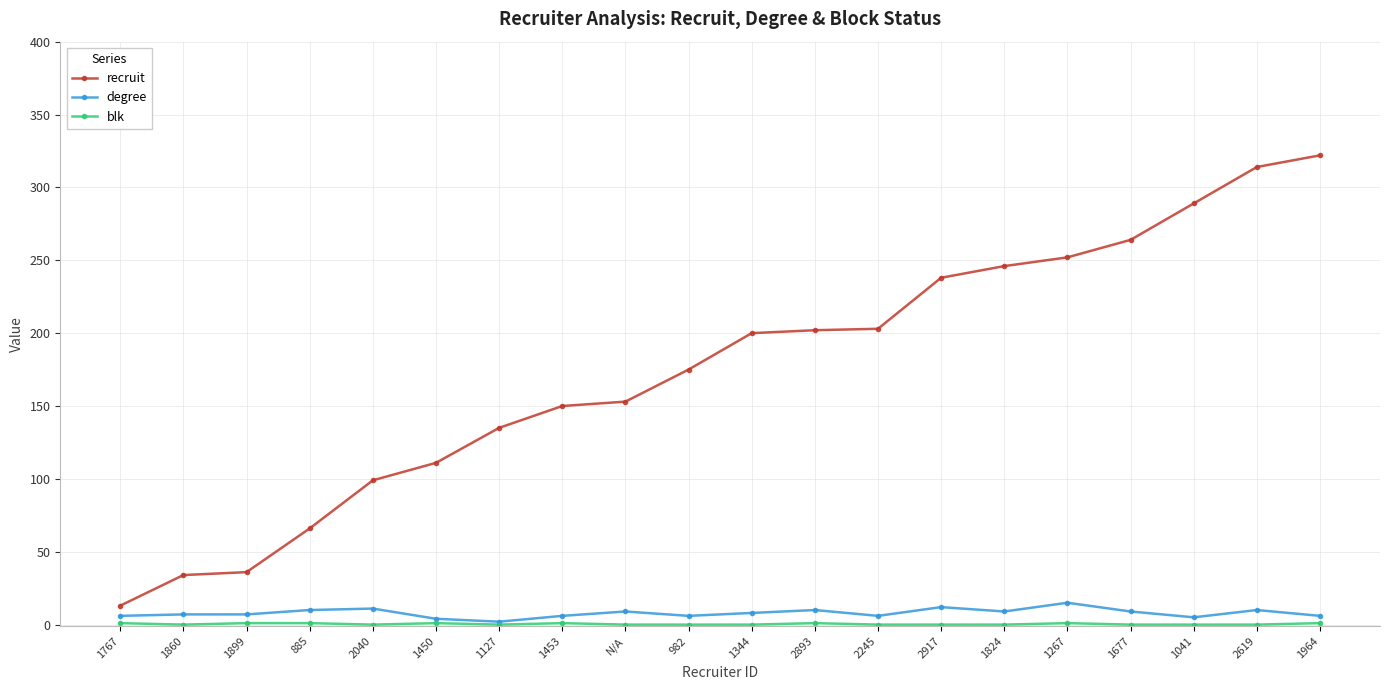

What is the highest value of the recruit series?

322